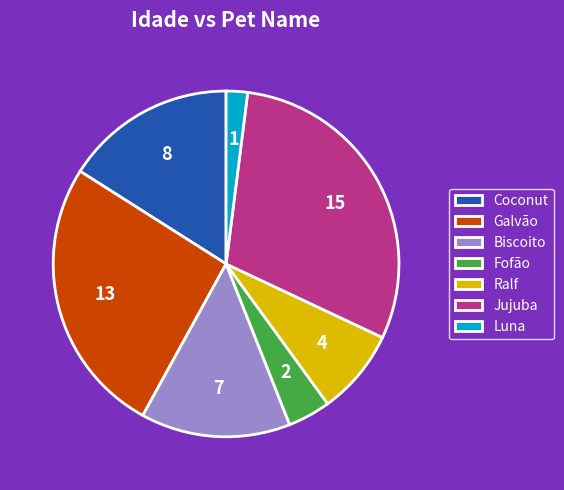

Does Luna represent more than half of the total?

No